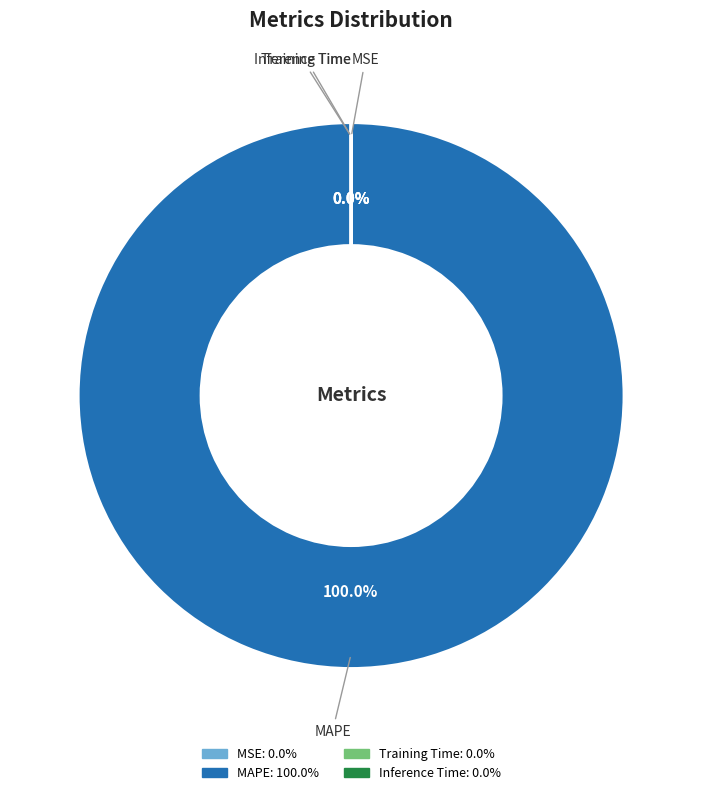

Is there any slice that represents more than half of the pie?

Yes